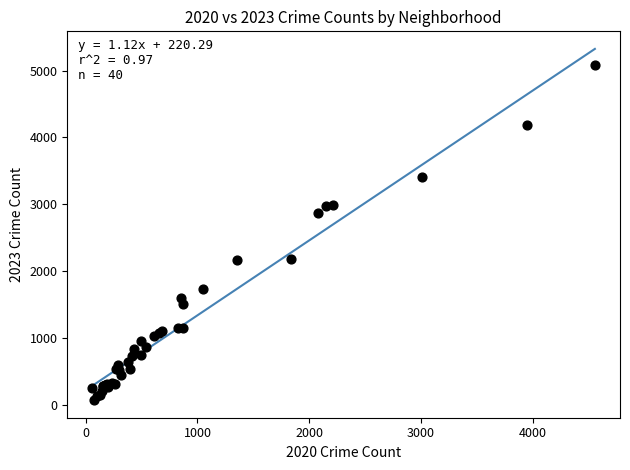

What Y value in the scatter plot is closest to 2577?

2869